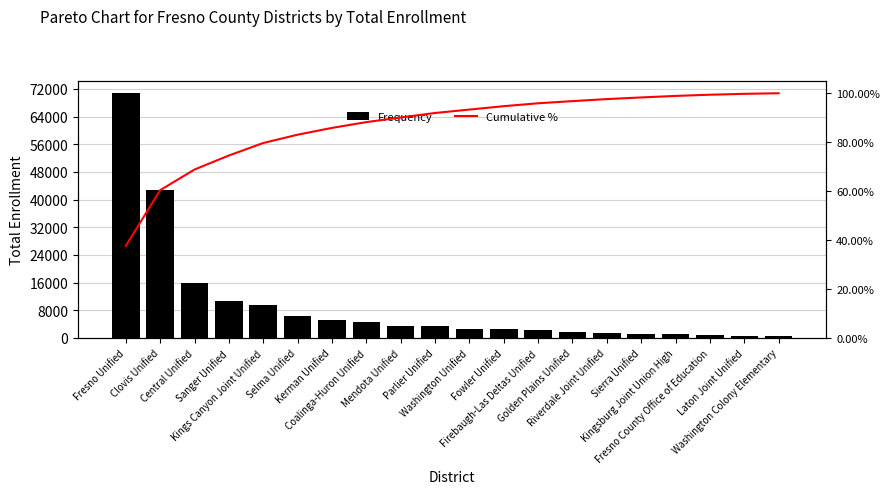

Reading right to left, list all the values displayed in this chart.

Frequency: 463.0	677.0	926.0	1167.0	1271.0	1563.0	1649.0	2240.0	2608.0	2626.0	3471.0	3543.0	4466.0	5215.0	6393.0	9614.0	10782.0	15881.0	42866.0	70749.0
Cumulative %: 100.0	99.8	99.4	98.9	98.3	97.6	96.8	95.9	94.7	93.3	91.9	90.1	88.2	85.8	83.1	79.7	74.5	68.8	60.4	37.6